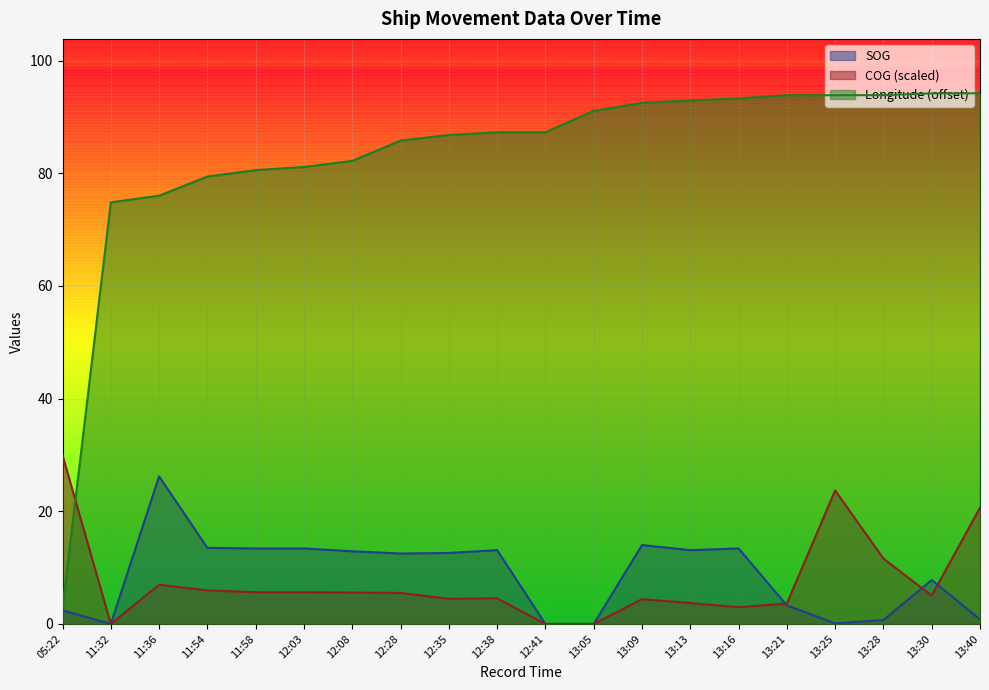

True or false: COG has a value of 3.6 at 13:21.

True